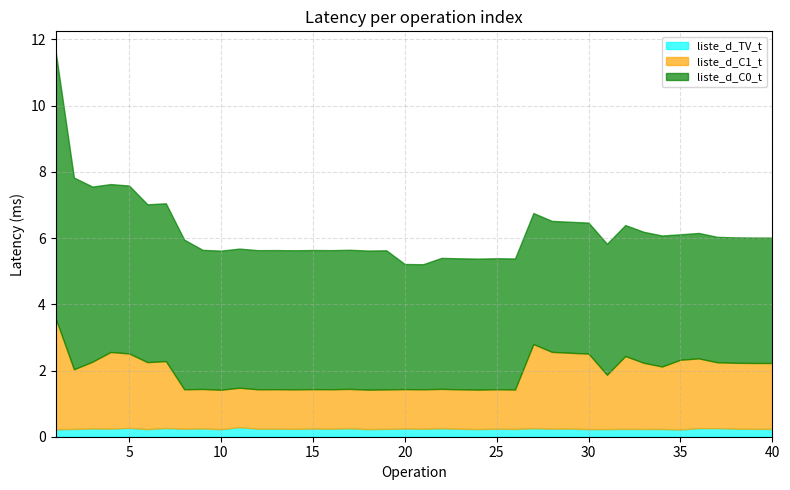

In liste_d_C1_t, how many points are lower than both neighbors (excluding endpoints)?

3